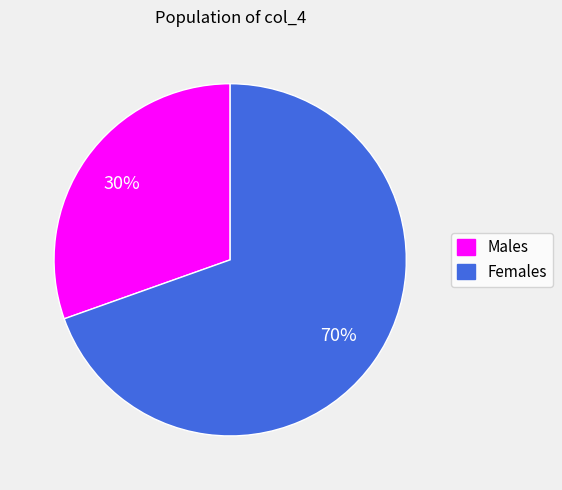

How many slices are in this pie chart?

2